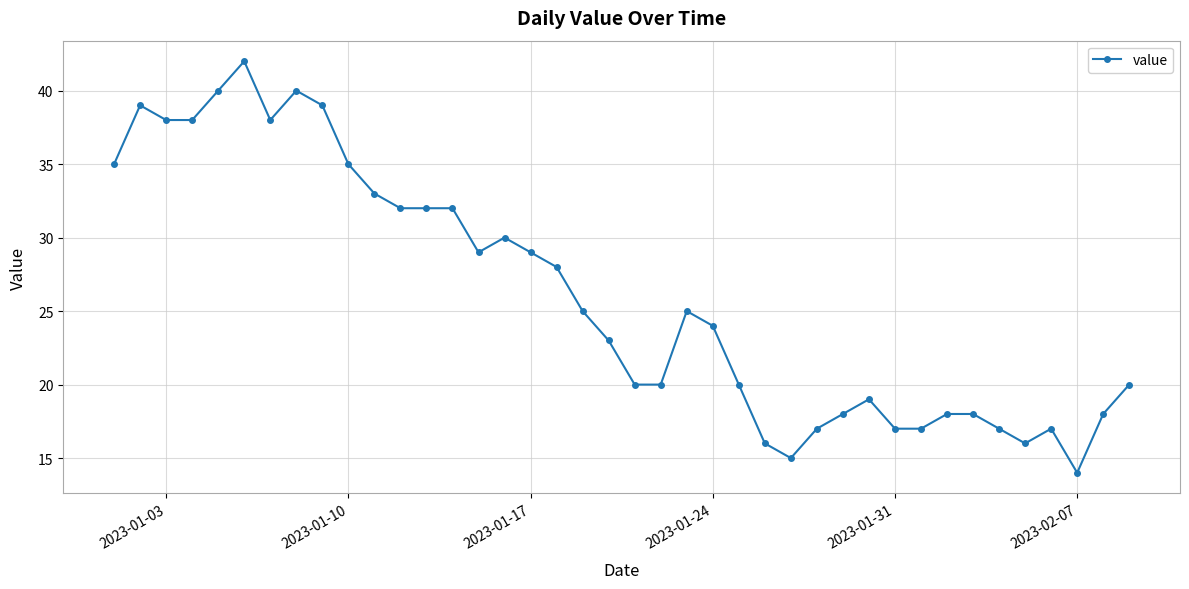

Reading left to right, what are all the values shown in this chart?

35	39	38	38	40	42	38	40	39	35	33	32	32	32	29	30	29	28	25	23	20	20	25	24	20	16	15	17	18	19	17	17	18	18	17	16	17	14	18	20